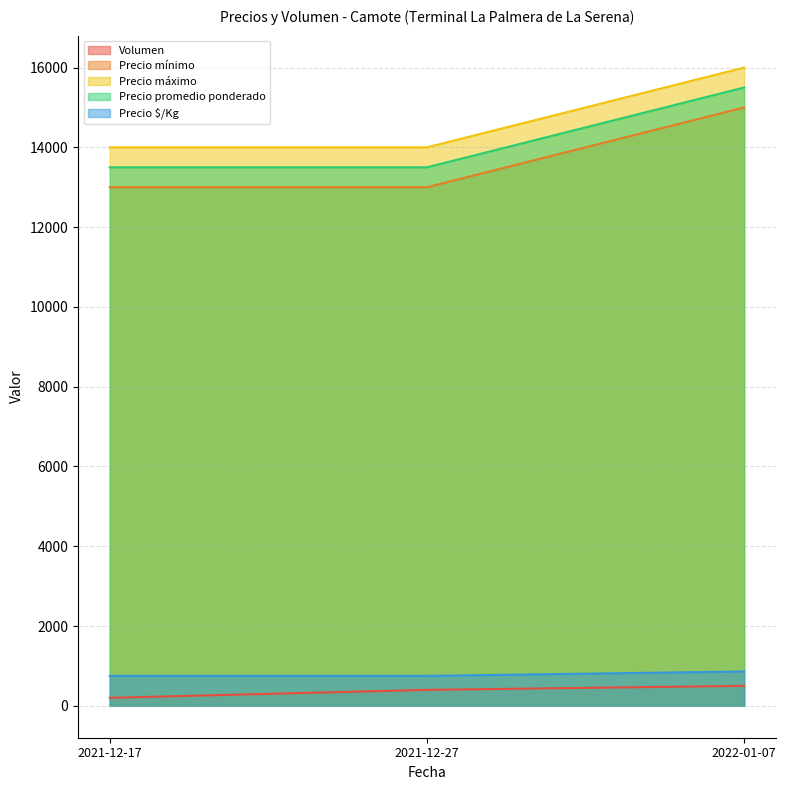

What is the difference between the highest and lowest values at 2021-12-17?

13800